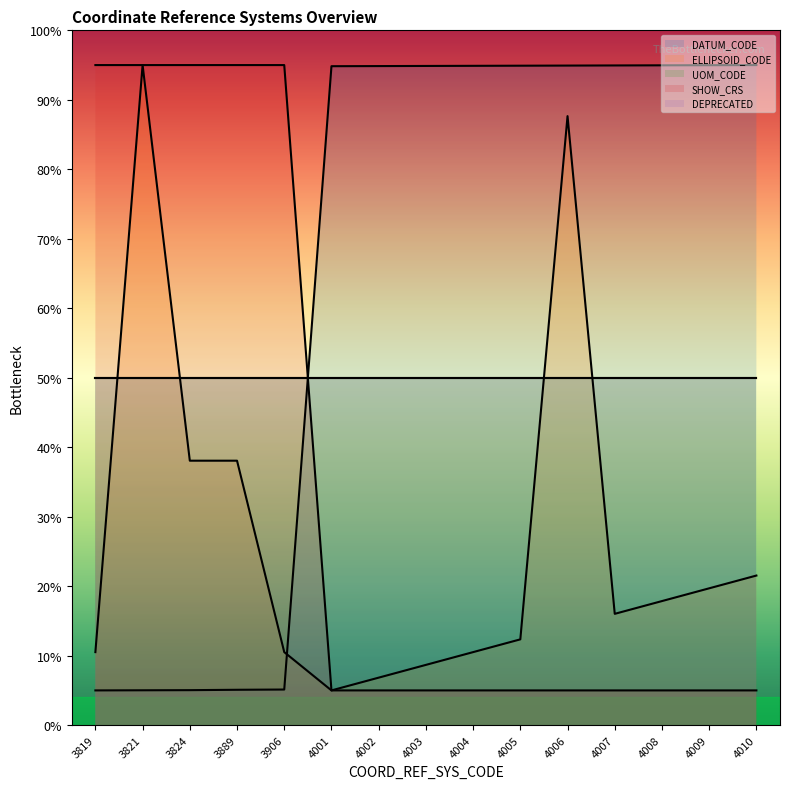

Between 4005 and 4009, which series saw the biggest shift?

ELLIPSOID_CODE